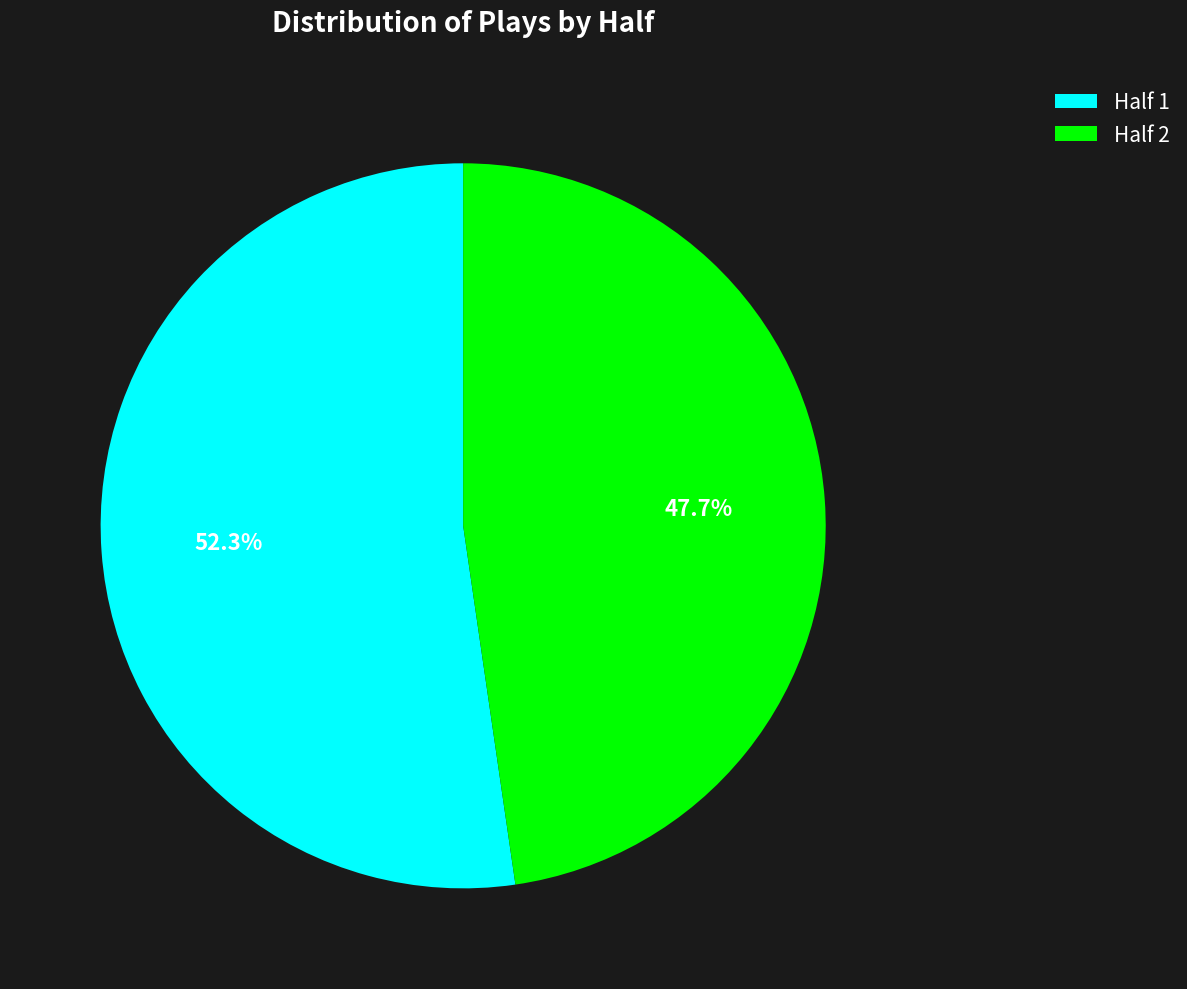

Is it true that Half 2 is 48% of the pie?

True